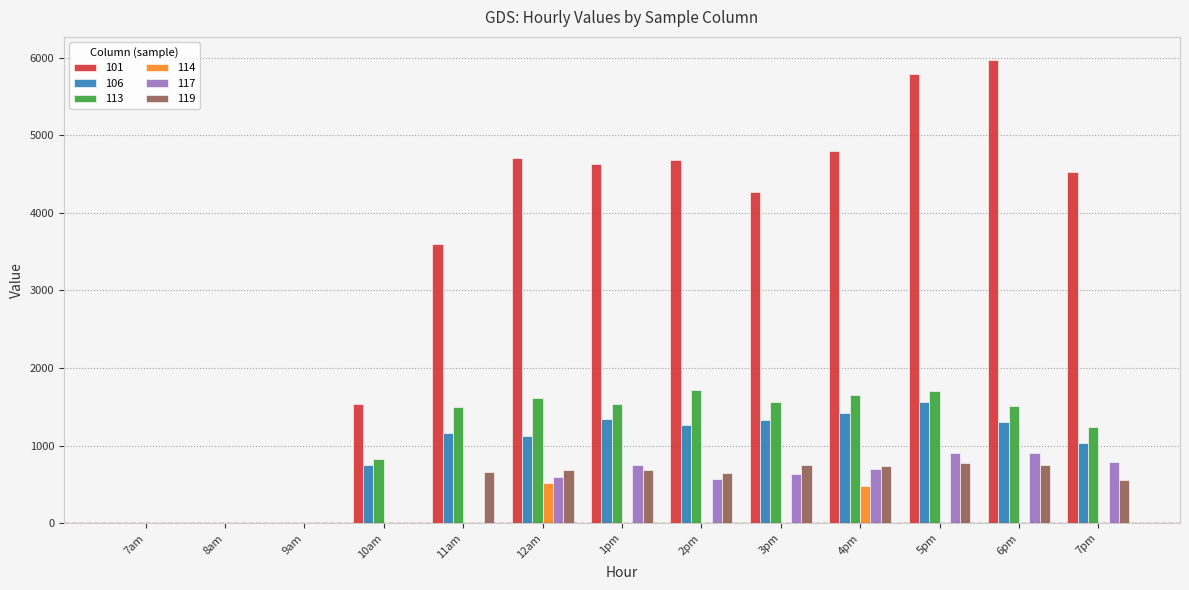

What is the maximum value for 101?

5967.3